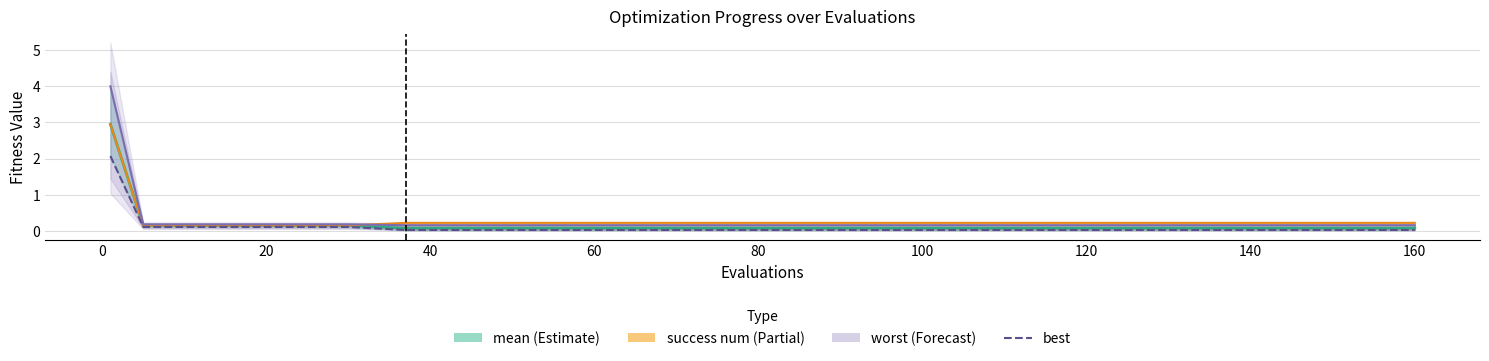

What is the maximum value for mean?

2.9